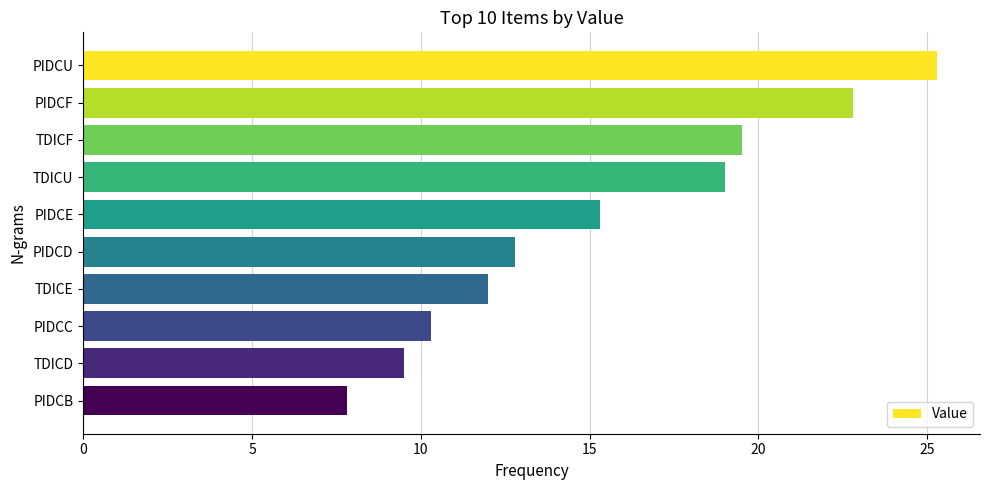

What is the difference between the second highest and second lowest values?

13.3